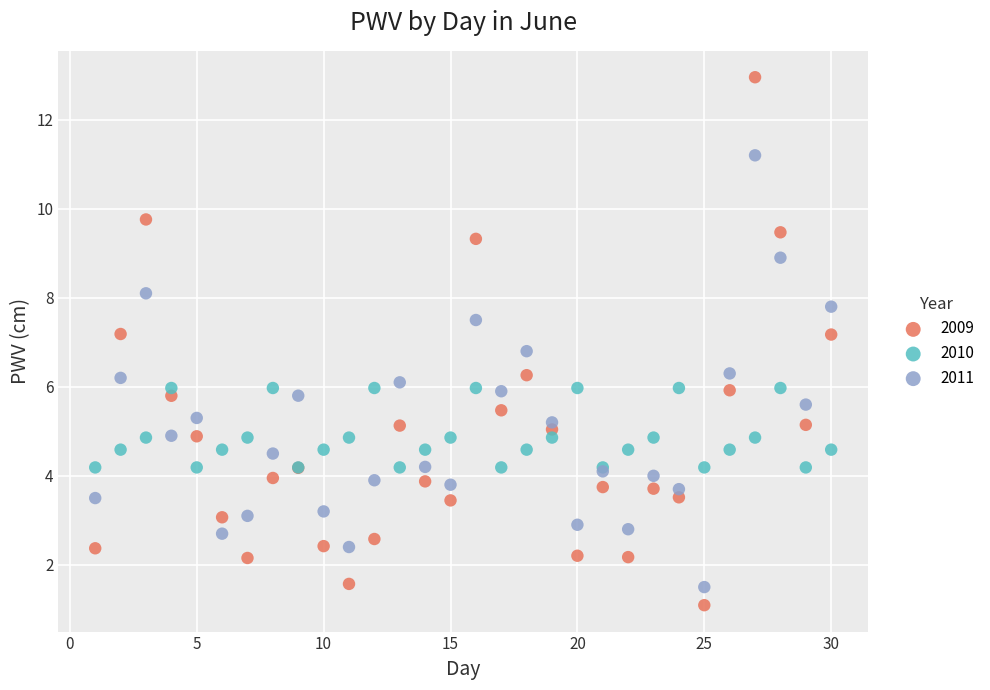

Which series has the largest Y range (max minus min)?

2009